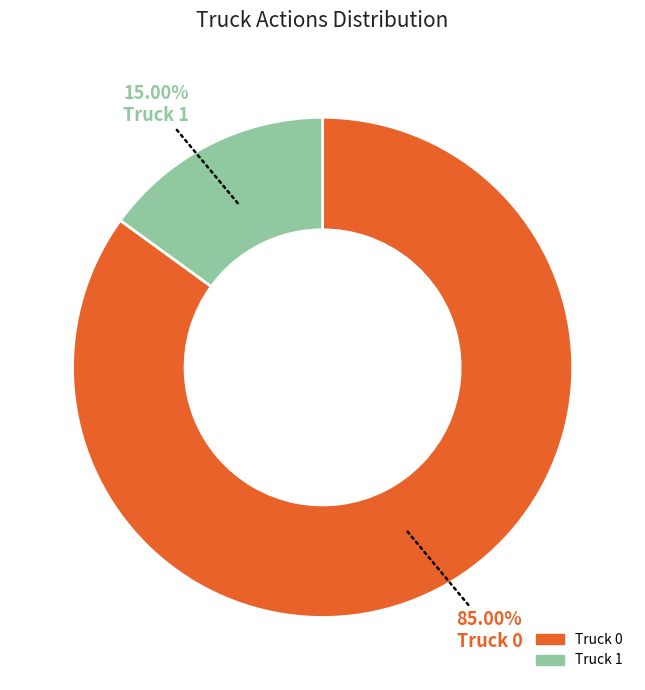

How many slices are in this pie chart?

2